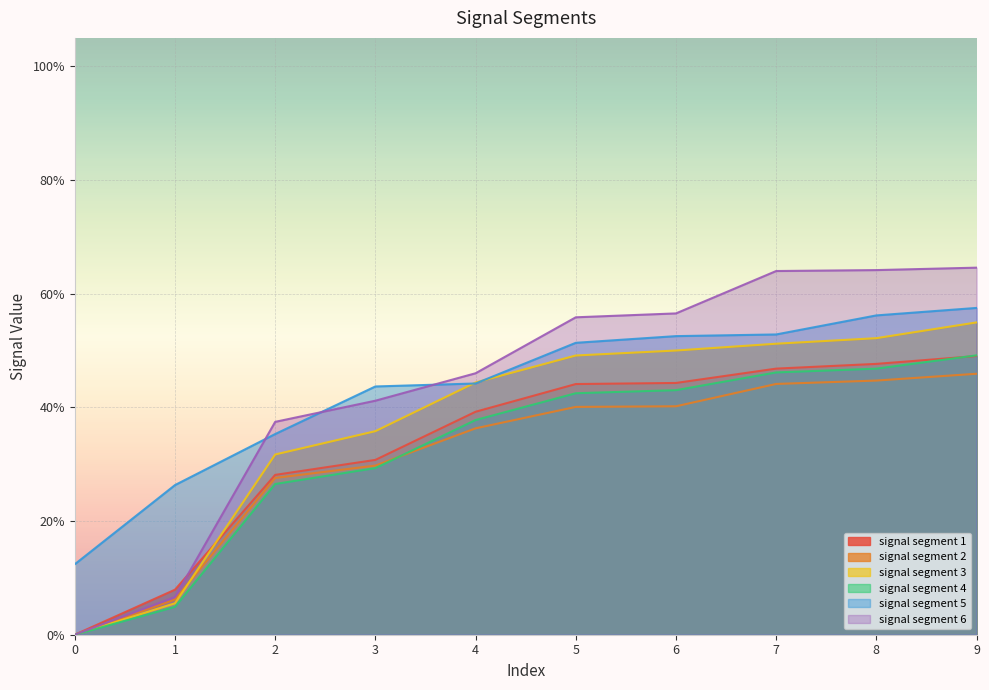

What is the sum of the signal segment 6 values at 3 and 9?

1.1